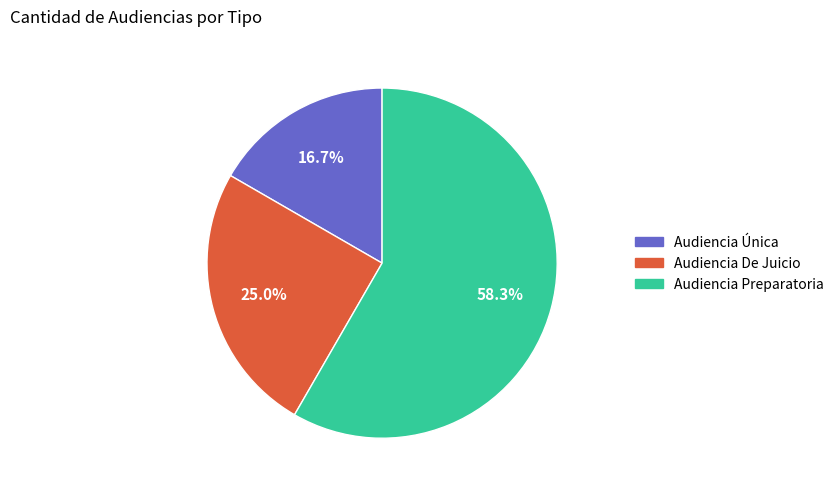

Combined, do Audiencia Única and Audiencia De Juicio account for over 50%?

No